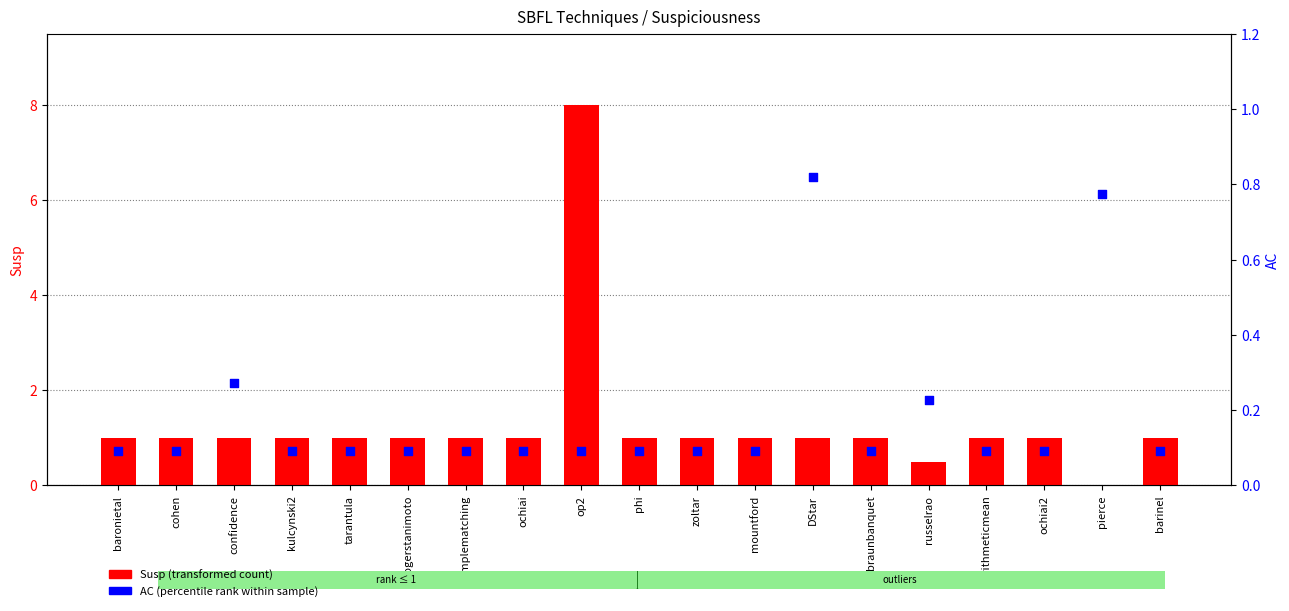

What are all the series names shown in the legend?

Susp (transformed count), AC (percentile rank within sample)